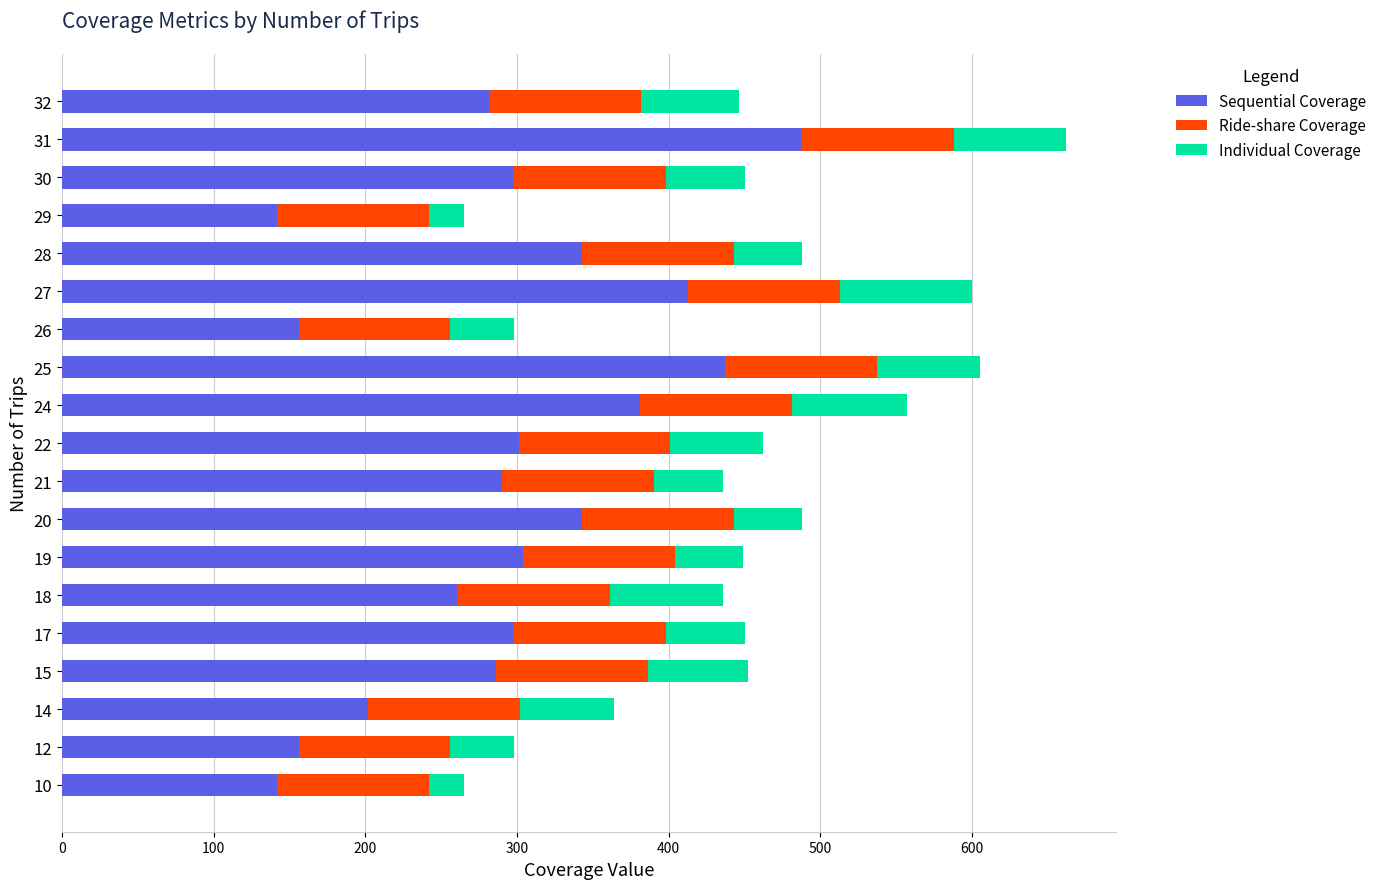

What is the sum of all Sequential Coverage values?

5523